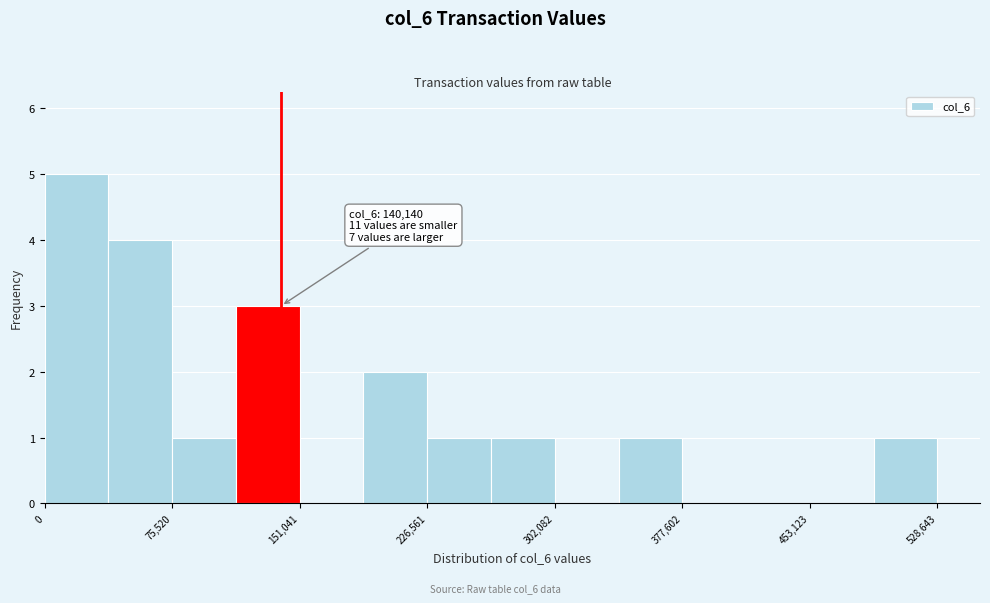

Read against the x-axis, roughly where is the centre of the tallest bar?

20000